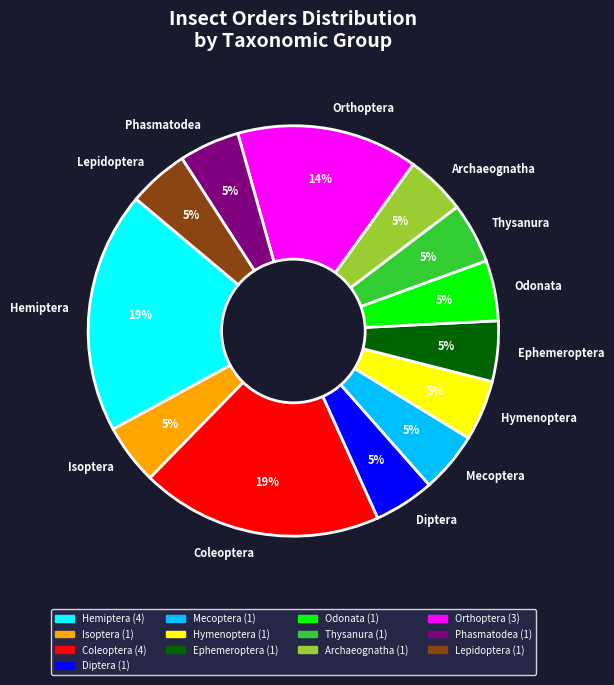

Does any single category account for the majority?

No